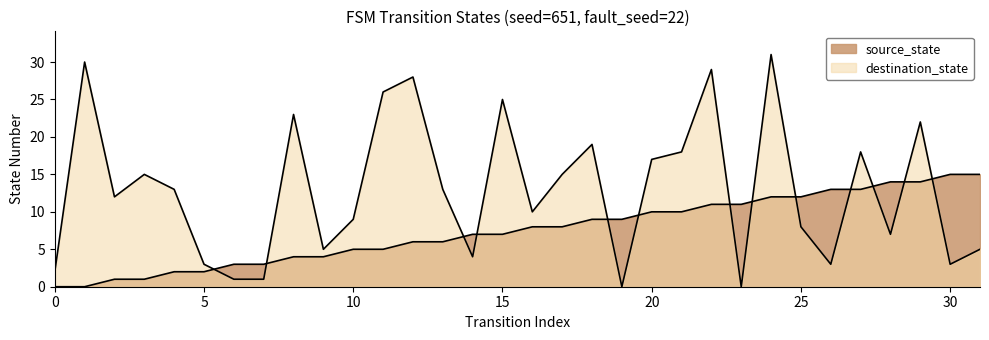

At which label is source_state closest to 7?

14